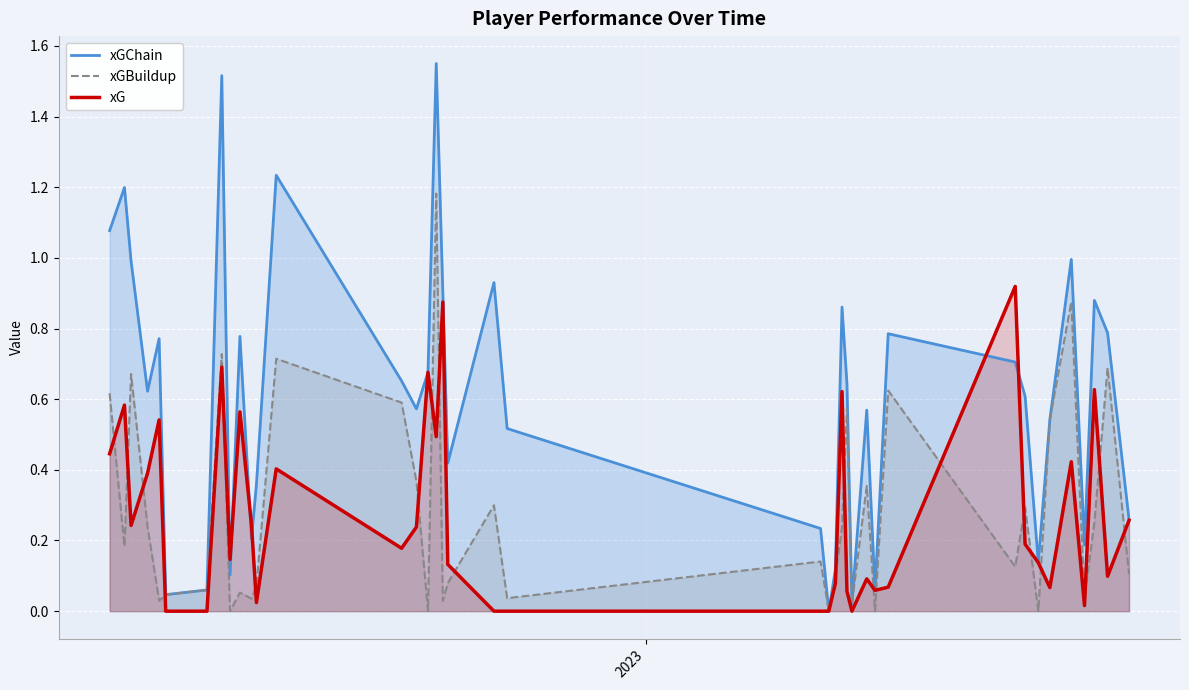

Which series has the largest range (max minus min)?

xGChain